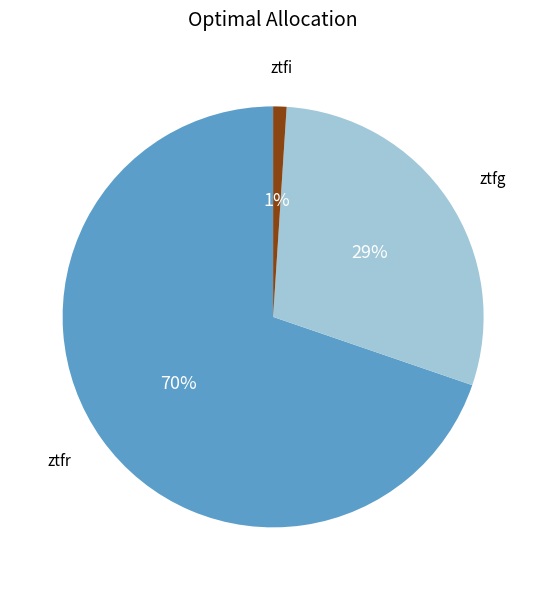

Count the number of slices in the pie.

3